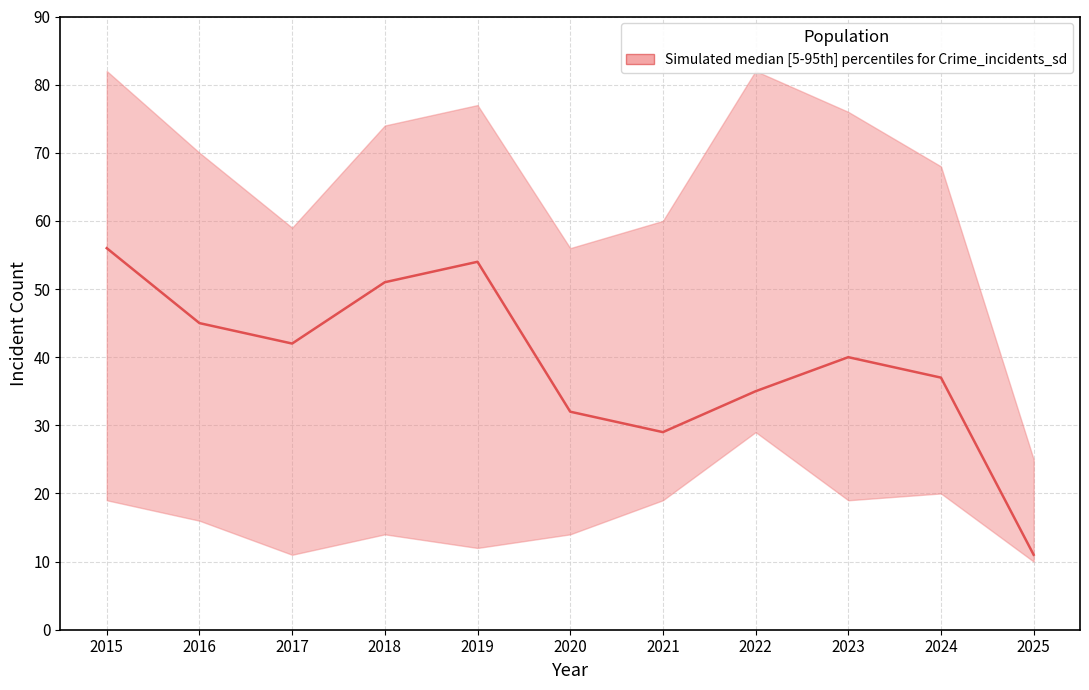

What is the value of the 1st point from the left?

56